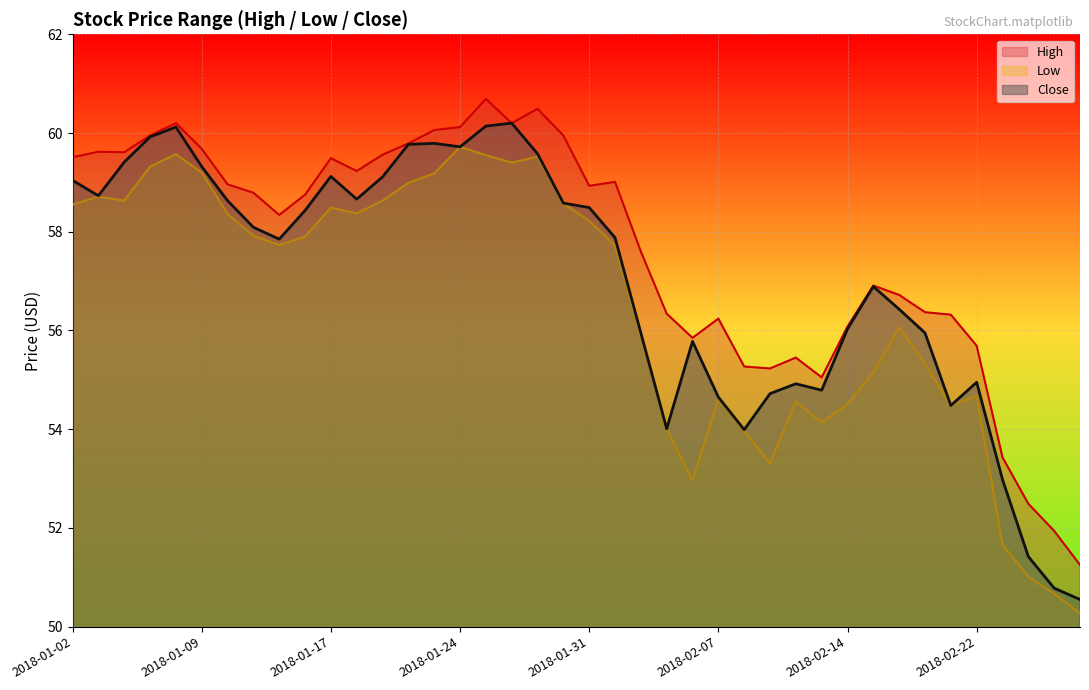

Reading left to right, transcribe all the data shown in this chart.

High: 2018-01-02=59.5	2018-01-03=59.6	2018-01-04=59.6	2018-01-05=60.0	2018-01-08=60.2	2018-01-09=59.7	2018-01-10=59.0	2018-01-11=58.8	2018-01-12=58.3	2018-01-16=58.8	2018-01-17=59.5	2018-01-18=59.2	2018-01-19=59.6	2018-01-22=59.8	2018-01-23=60.1	2018-01-24=60.1	2018-01-25=60.7	2018-01-26=60.2	2018-01-29=60.5	2018-01-30=60.0	2018-01-31=58.9	2018-02-01=59.0	2018-02-02=57.6	2018-02-05=56.3	2018-02-06=55.9	2018-02-07=56.2	2018-02-08=55.3	2018-02-09=55.2	2018-02-12=55.5	2018-02-13=55.0	2018-02-14=56.1	2018-02-15=56.9	2018-02-16=56.7	2018-02-20=56.4	2018-02-21=56.3	2018-02-22=55.7	2018-02-23=53.4	2018-02-26=52.5	2018-02-27=51.9	2018-02-28=51.2
Low: 2018-01-02=58.5	2018-01-03=58.7	2018-01-04=58.6	2018-01-05=59.3	2018-01-08=59.6	2018-01-09=59.2	2018-01-10=58.4	2018-01-11=57.9	2018-01-12=57.7	2018-01-16=57.9	2018-01-17=58.5	2018-01-18=58.4	2018-01-19=58.6	2018-01-22=59.0	2018-01-23=59.2	2018-01-24=59.7	2018-01-25=59.5	2018-01-26=59.4	2018-01-29=59.5	2018-01-30=58.6	2018-01-31=58.2	2018-02-01=57.7	2018-02-02=55.9	2018-02-05=54.0	2018-02-06=53.0	2018-02-07=54.6	2018-02-08=54.0	2018-02-09=53.3	2018-02-12=54.6	2018-02-13=54.1	2018-02-14=54.5	2018-02-15=55.1	2018-02-16=56.1	2018-02-20=55.3	2018-02-21=54.5	2018-02-22=54.7	2018-02-23=51.7	2018-02-26=51.0	2018-02-27=50.7	2018-02-28=50.3
Close: 2018-01-02=59.0	2018-01-03=58.7	2018-01-04=59.4	2018-01-05=59.9	2018-01-08=60.1	2018-01-09=59.3	2018-01-10=58.6	2018-01-11=58.1	2018-01-12=57.9	2018-01-16=58.4	2018-01-17=59.1	2018-01-18=58.7	2018-01-19=59.1	2018-01-22=59.8	2018-01-23=59.8	2018-01-24=59.7	2018-01-25=60.1	2018-01-26=60.2	2018-01-29=59.6	2018-01-30=58.6	2018-01-31=58.5	2018-02-01=57.9	2018-02-02=56.0	2018-02-05=54.0	2018-02-06=55.8	2018-02-07=54.6	2018-02-08=54.0	2018-02-09=54.7	2018-02-12=54.9	2018-02-13=54.8	2018-02-14=56.0	2018-02-15=56.9	2018-02-16=56.4	2018-02-20=56.0	2018-02-21=54.5	2018-02-22=55.0	2018-02-23=53.0	2018-02-26=51.4	2018-02-27=50.8	2018-02-28=50.5